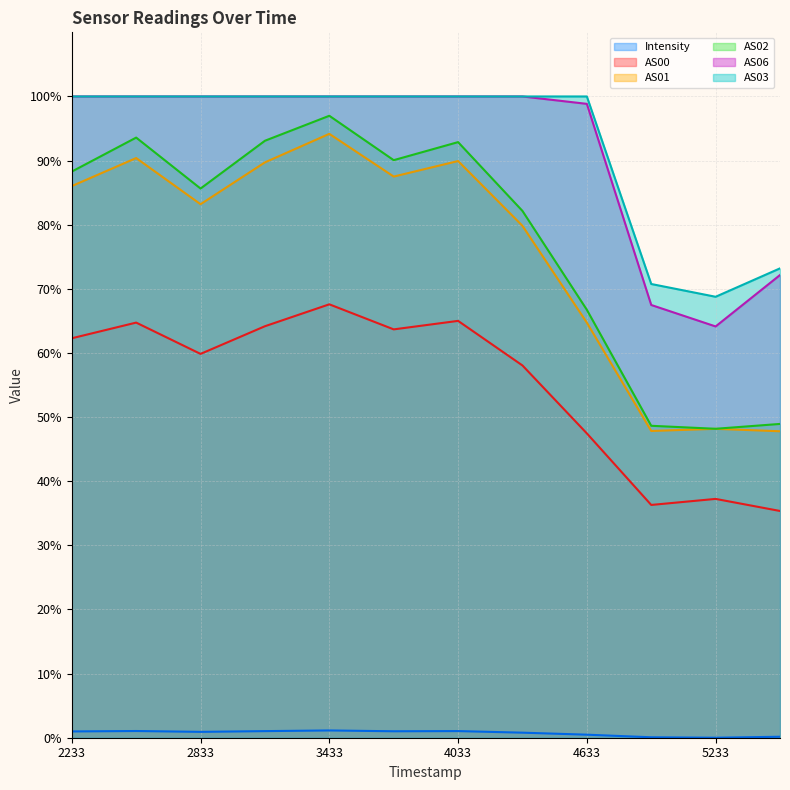

Which series has the largest range (max minus min)?

AS02